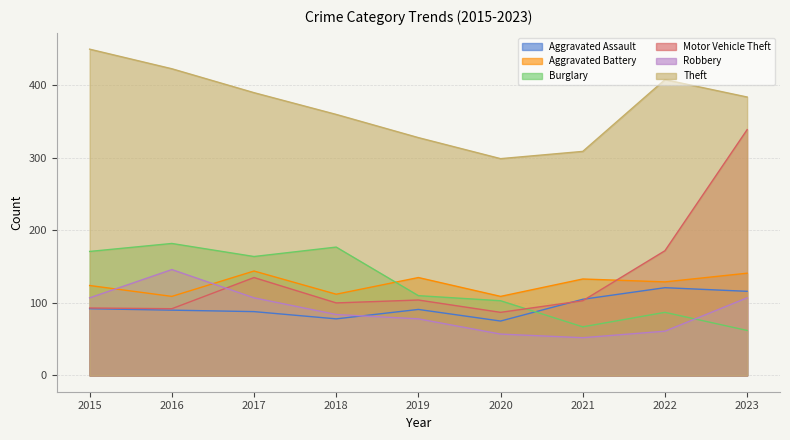

What is the value of the Theft point at the 4th from the left?

360